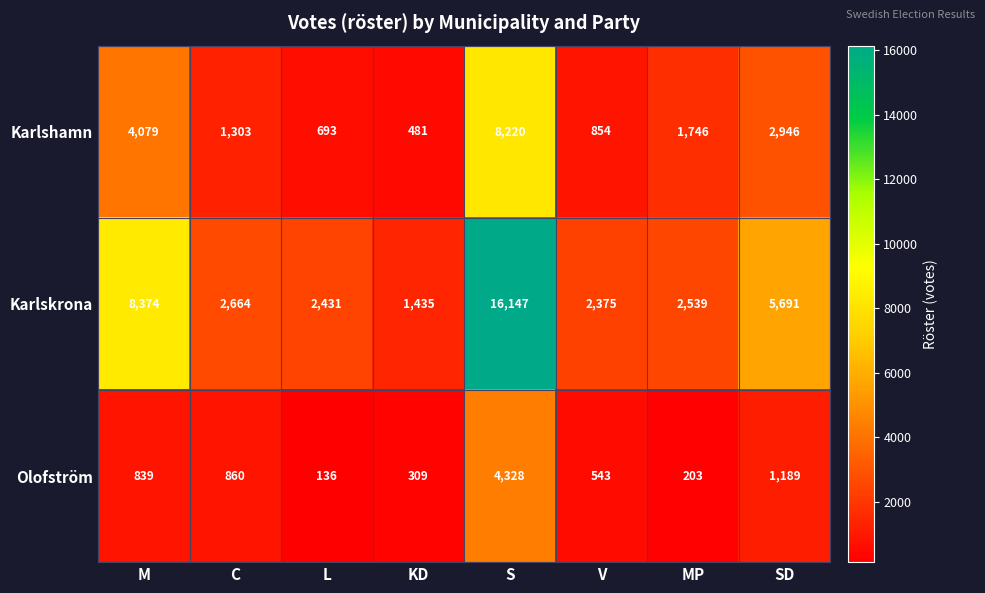

List the series in order of their overall mean, lowest first.

Olofström, Karlshamn, Karlskrona